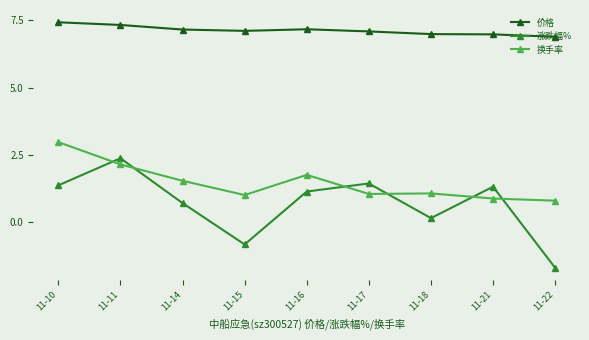

What are all the series names shown in the legend?

价格, 涨跌幅%, 换手率